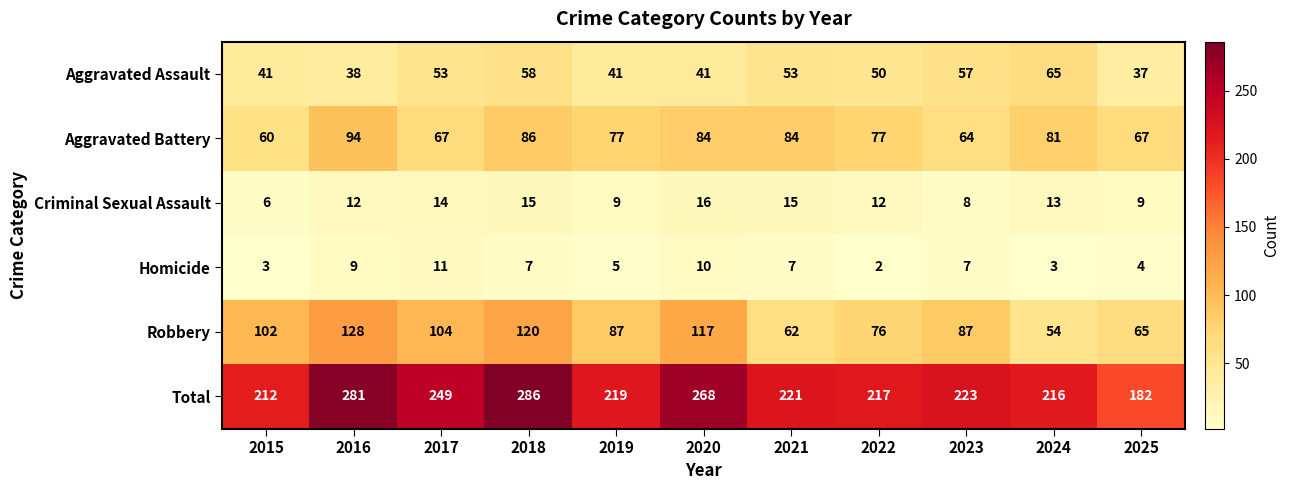

Count the Homicide values in the range 3 to 9.

8